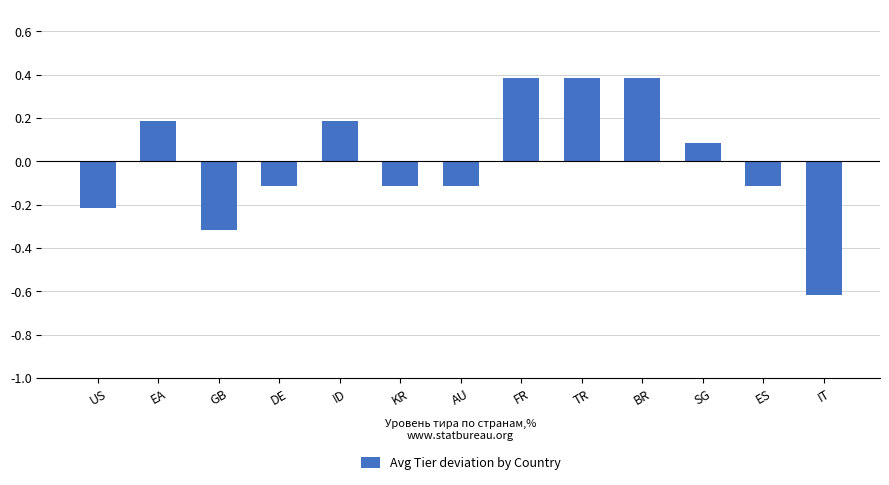

How many data points are above 0?

6